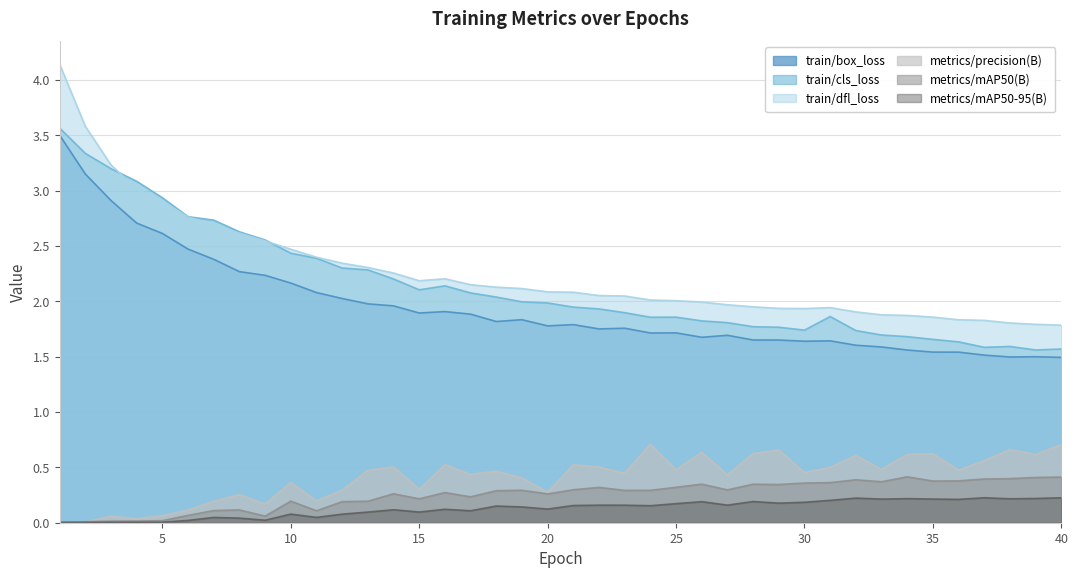

Reading left to right, transcribe all the data shown in this chart.

train/box_loss: 3.5	3.1	2.9	2.7	2.6	2.5	2.4	2.3	2.2	2.2	2.1	2.0	2.0	2.0	1.9	1.9	1.9	1.8	1.8	1.8	1.8	1.8	1.8	1.7	1.7	1.7	1.7	1.7	1.6	1.6	1.6	1.6	1.6	1.6	1.5	1.5	1.5	1.5	1.5	1.5
train/cls_loss: 3.6	3.3	3.2	3.1	2.9	2.8	2.7	2.6	2.6	2.4	2.4	2.3	2.3	2.2	2.1	2.1	2.1	2.0	2.0	2.0	1.9	1.9	1.9	1.9	1.9	1.8	1.8	1.8	1.8	1.7	1.9	1.7	1.7	1.7	1.7	1.6	1.6	1.6	1.6	1.6
train/dfl_loss: 4.1	3.6	3.2	3.0	2.9	2.8	2.7	2.6	2.5	2.5	2.4	2.3	2.3	2.3	2.2	2.2	2.1	2.1	2.1	2.1	2.1	2.1	2.0	2.0	2.0	2.0	2.0	1.9	1.9	1.9	1.9	1.9	1.9	1.9	1.9	1.8	1.8	1.8	1.8	1.8
metrics/precision(B): 0.0	0.0	0.1	0.0	0.1	0.1	0.2	0.3	0.2	0.4	0.2	0.3	0.5	0.5	0.3	0.5	0.4	0.5	0.4	0.3	0.5	0.5	0.4	0.7	0.5	0.6	0.4	0.6	0.7	0.5	0.5	0.6	0.5	0.6	0.6	0.5	0.6	0.7	0.6	0.7
metrics/mAP50(B): 0.0	0.0	0.0	0.0	0.0	0.1	0.1	0.1	0.1	0.2	0.1	0.2	0.2	0.3	0.2	0.3	0.2	0.3	0.3	0.3	0.3	0.3	0.3	0.3	0.3	0.3	0.3	0.3	0.3	0.4	0.4	0.4	0.4	0.4	0.4	0.4	0.4	0.4	0.4	0.4
metrics/mAP50-95(B): 0.0	0.0	0.0	0.0	0.0	0.0	0.0	0.0	0.0	0.1	0.0	0.1	0.1	0.1	0.1	0.1	0.1	0.2	0.1	0.1	0.2	0.2	0.2	0.2	0.2	0.2	0.2	0.2	0.2	0.2	0.2	0.2	0.2	0.2	0.2	0.2	0.2	0.2	0.2	0.2